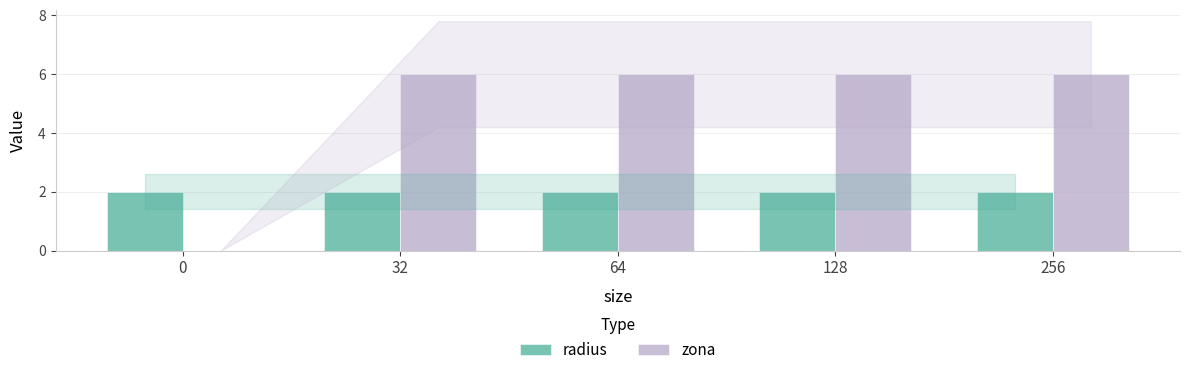

Is it true that zona equals 3 at 0?

False